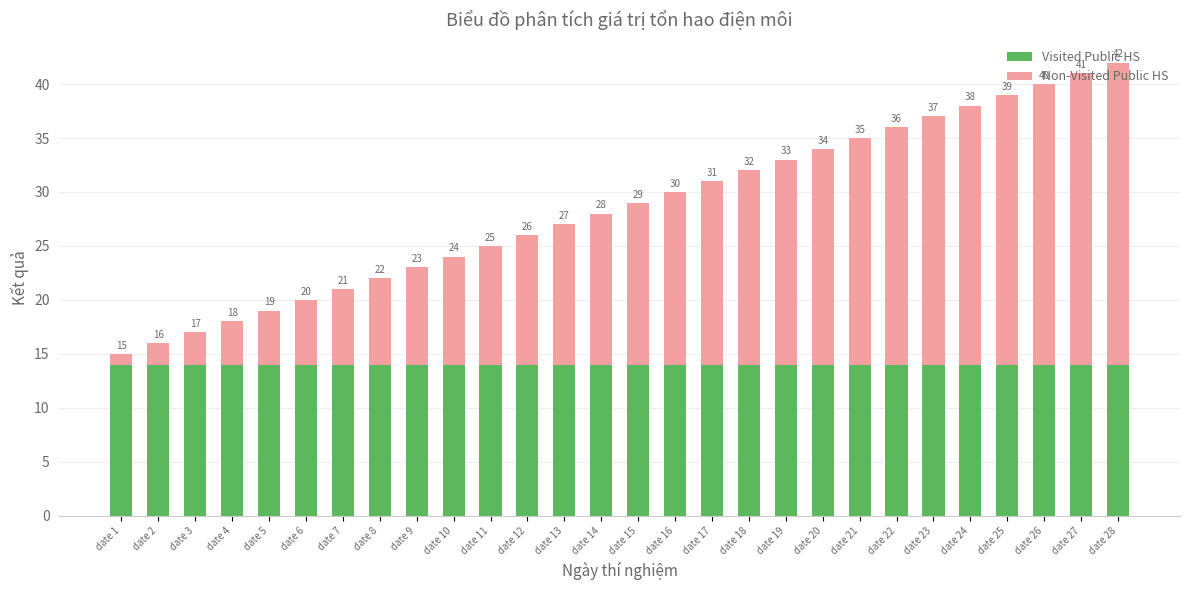

What is the total value across all series at date 12?

26